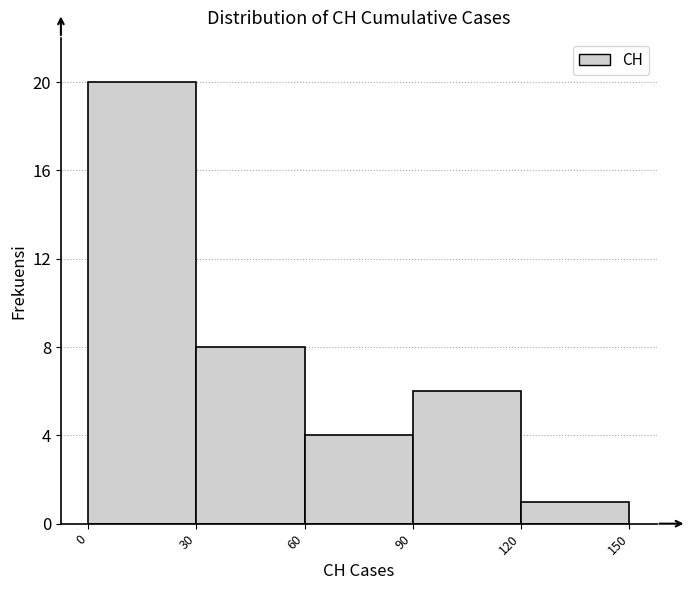

Reading left to right, list every bar in this chart as the range it spans on the x-axis followed by its height. The values are not printed on the chart, so give them approximately, as read against the axis.

0 to 30: 20
30 to 60: 8
60 to 90: 4
90 to 120: 6
120 to 150: 1